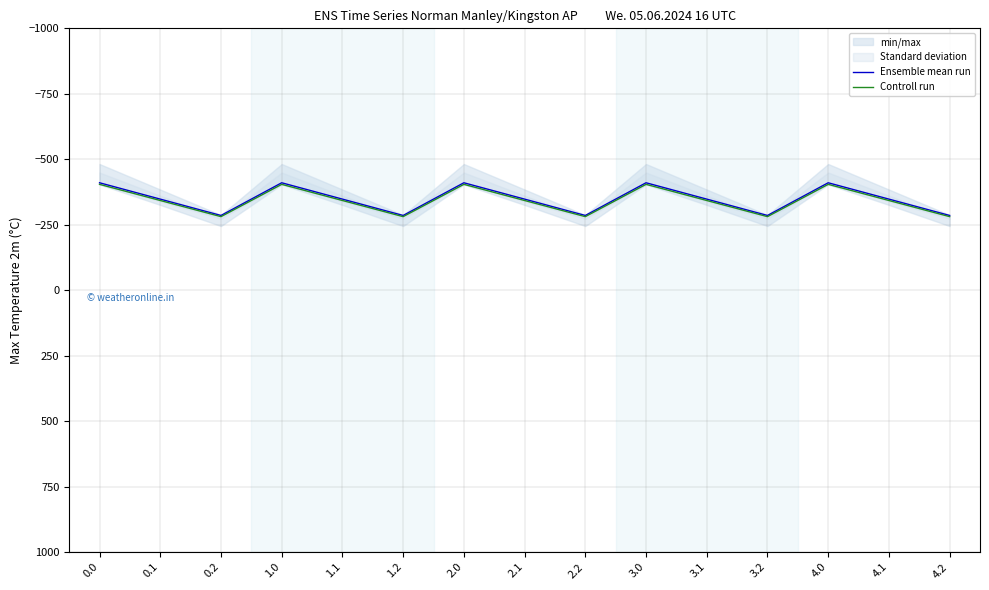

At which label is Ensemble mean run closest to -347?

0.1